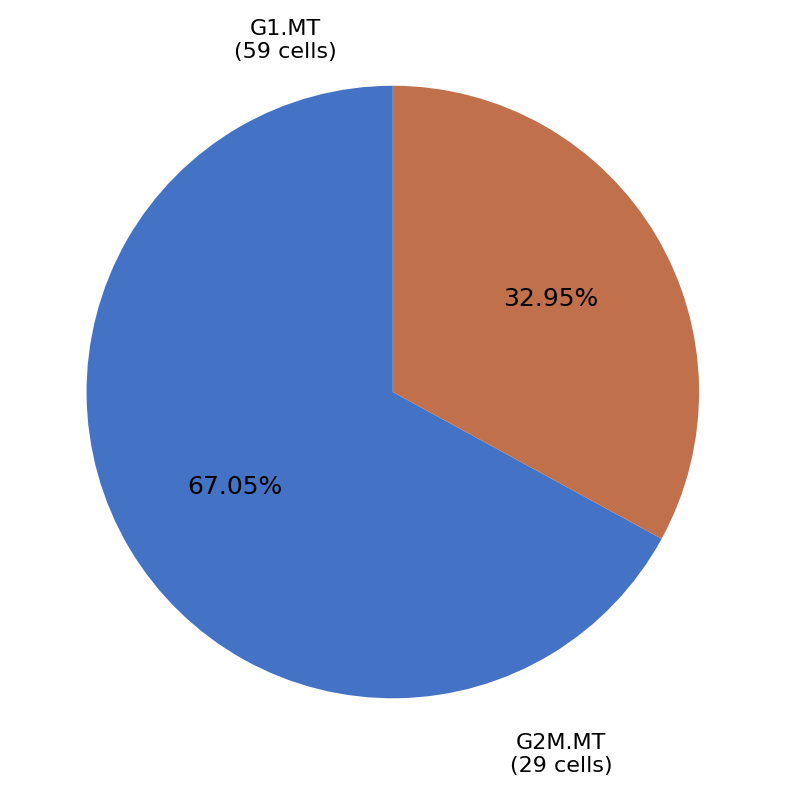

Is there any slice that represents more than half of the pie?

Yes